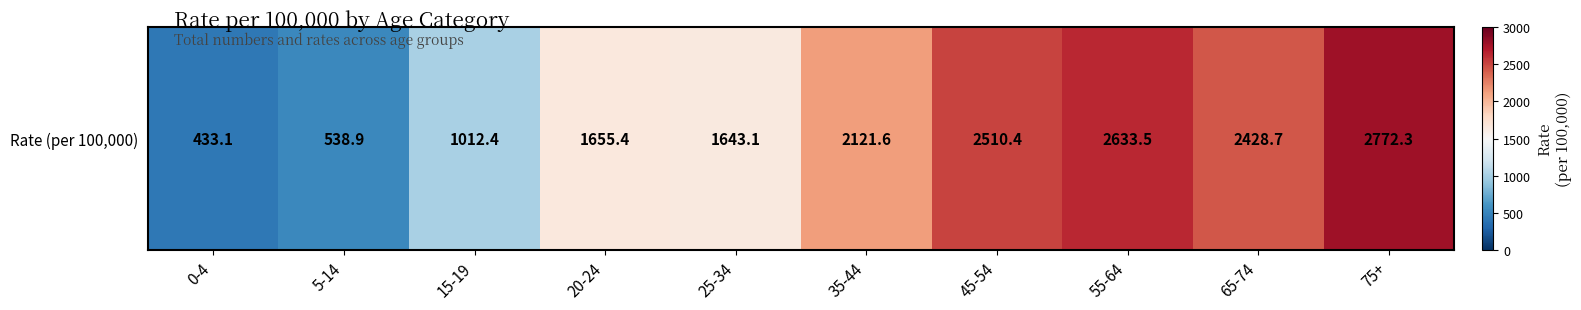

What is the difference between the maximum and minimum values?

2339.2